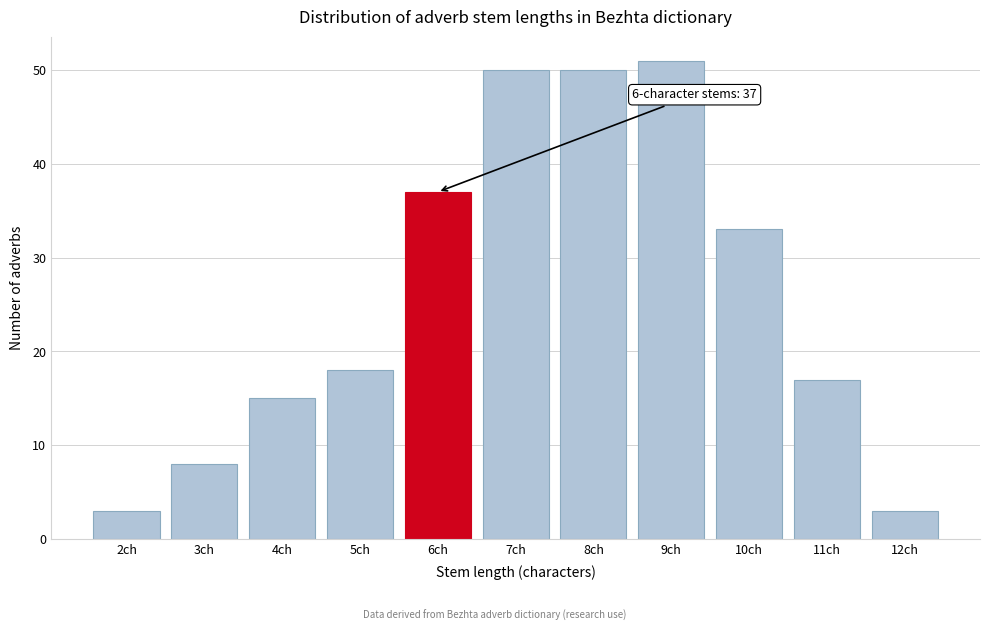

Reading left to right, transcribe all the data shown in this chart.

3	8	15	18	37	50	50	51	33	17	3